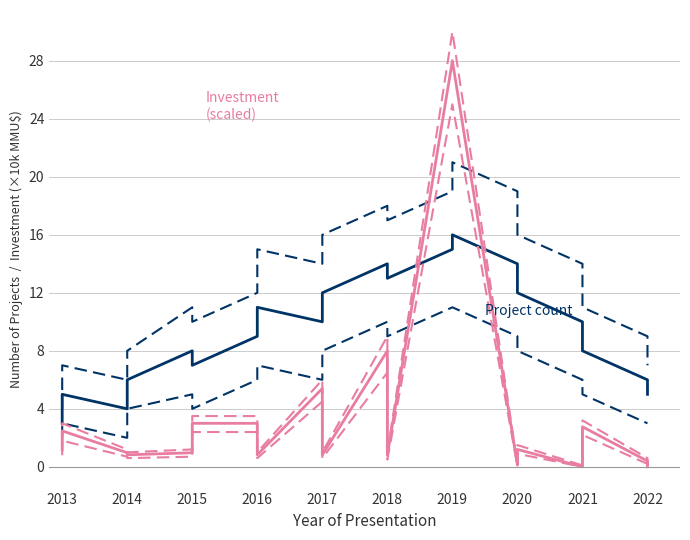

At 2016, list the series in order from largest to smallest.

Count upper, Count (projects), Count lower, Investment upper, Investment (MMU$, scaled), Investment lower